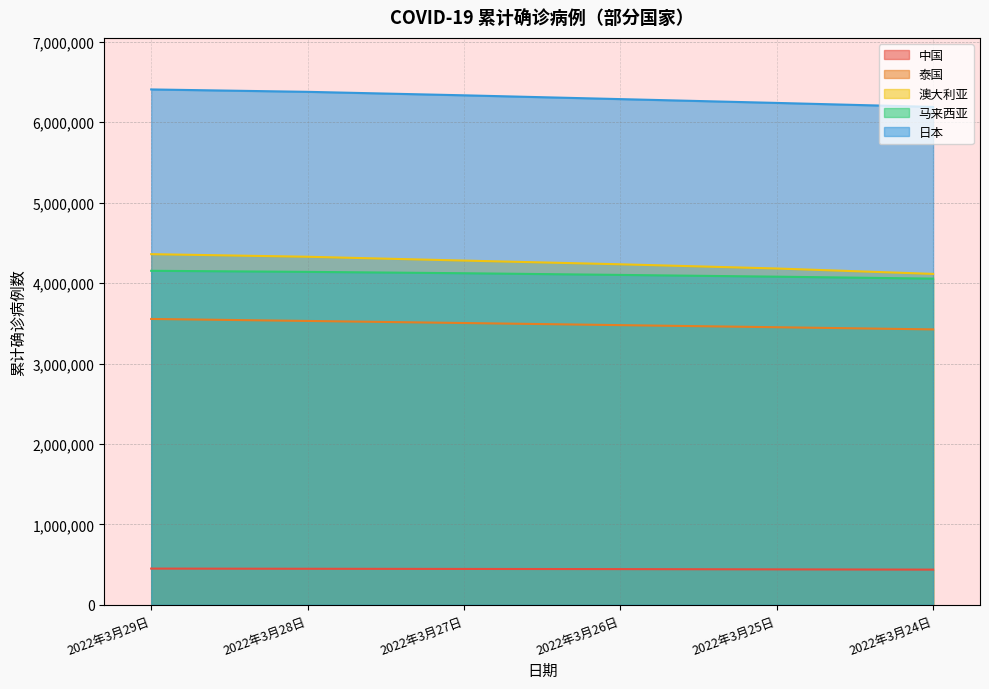

Rank the categories by 马来西亚 value from highest to lowest.

2022年3月29日, 2022年3月28日, 2022年3月27日, 2022年3月26日, 2022年3月25日, 2022年3月24日